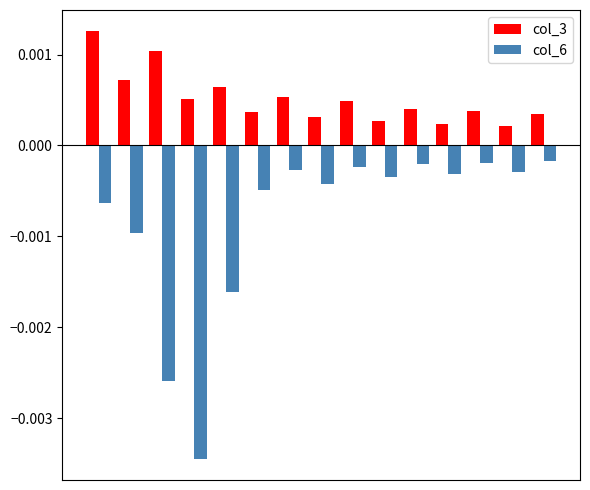

How many col_3 values are between 0 and 1?

15